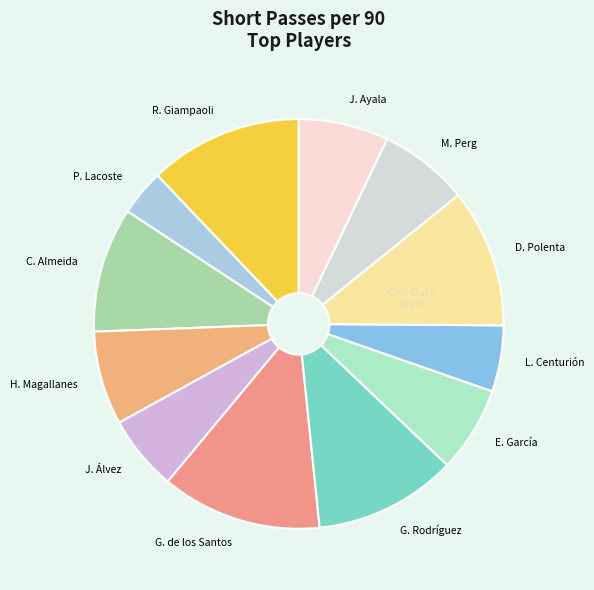

Between L. Centurión and H. Magallanes, which is larger?

H. Magallanes